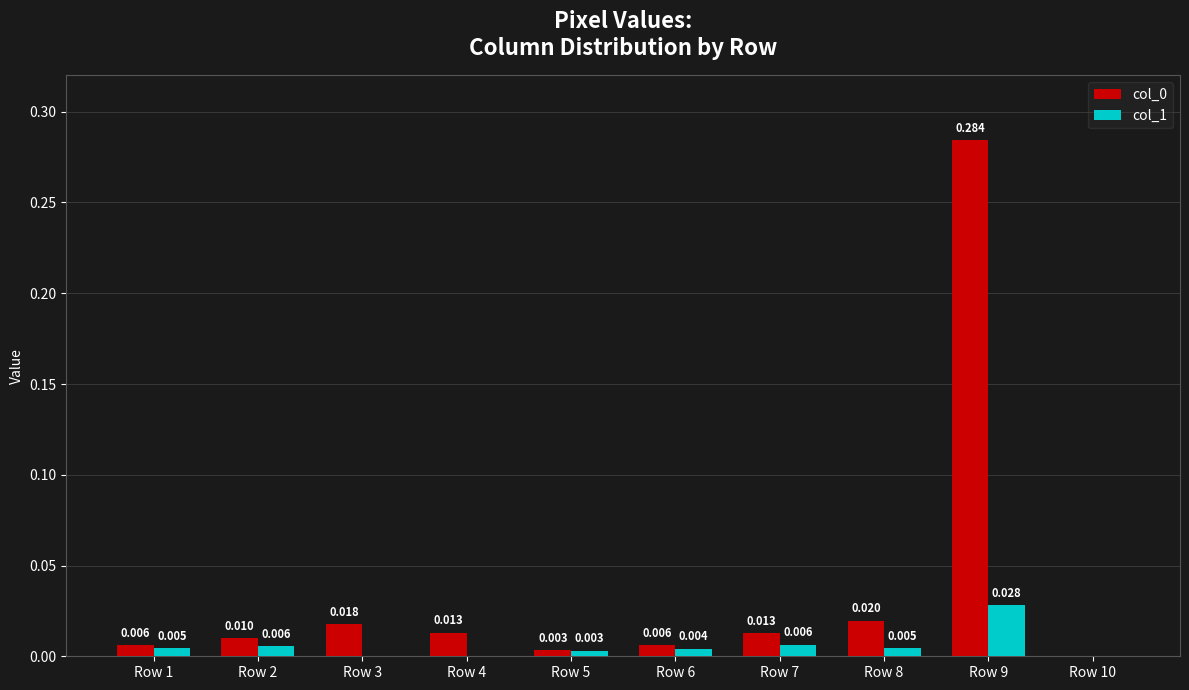

Is the value of col_1 at Row 1 greater than the value of col_0 at Row 2?

No